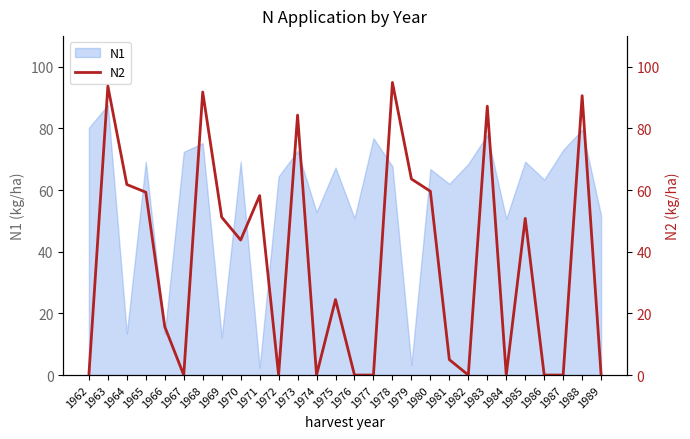

Read the value at 1969.

51.2